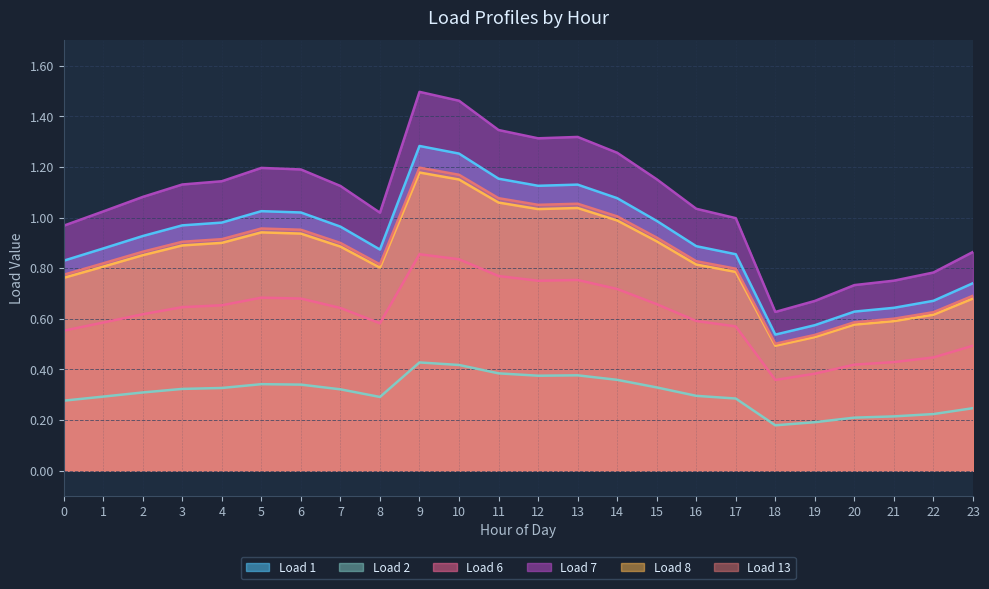

Does the chart display data point markers on the line(s)?

No